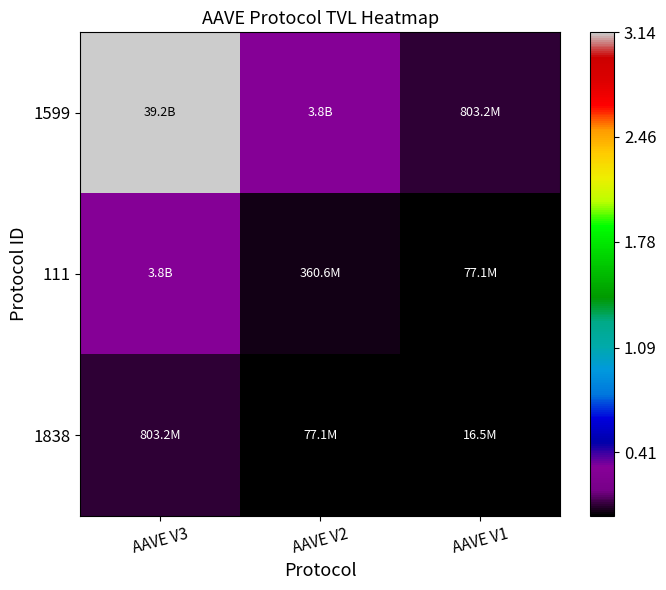

At which category is the sum across all series the highest?

AAVE V3